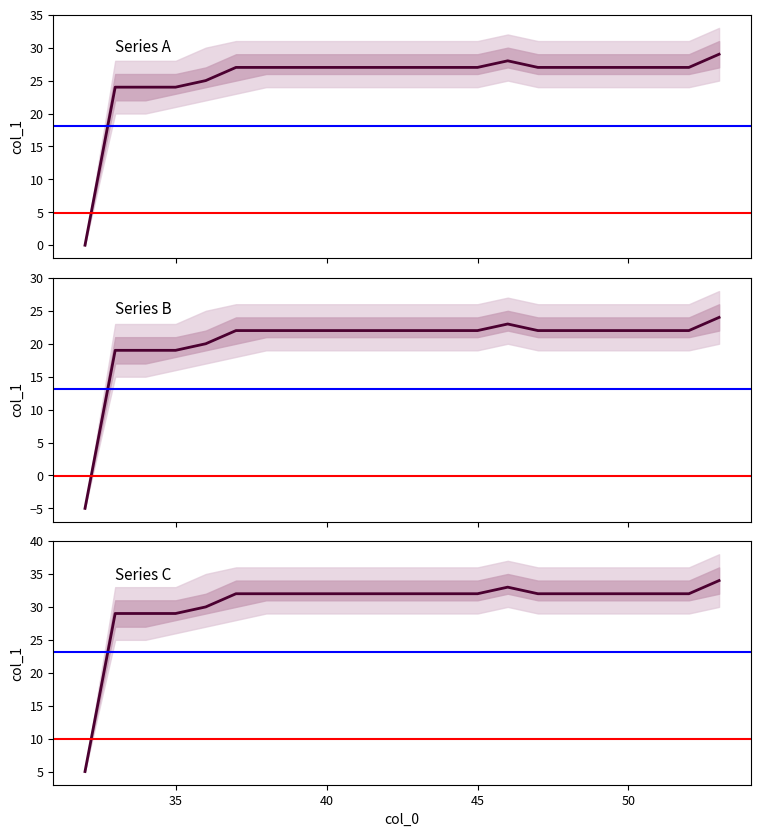

At 45, list the series in order from largest to smallest.

Series C, Series A, Series B